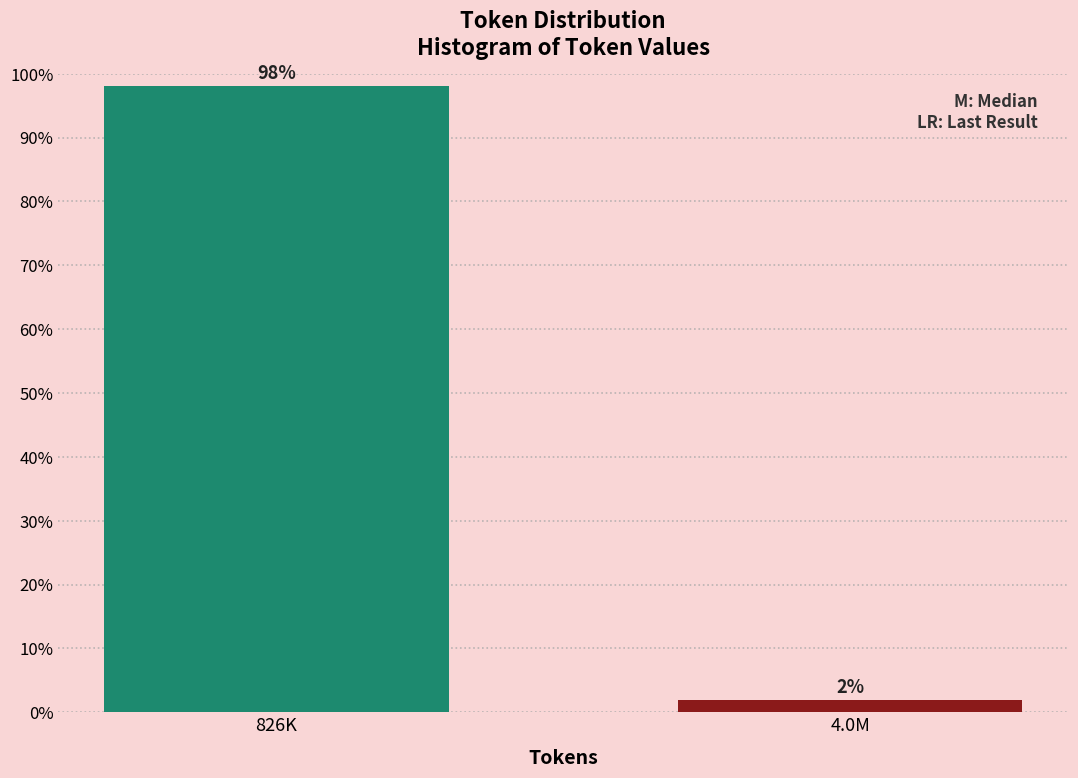

What is the greatest value displayed?

98.1